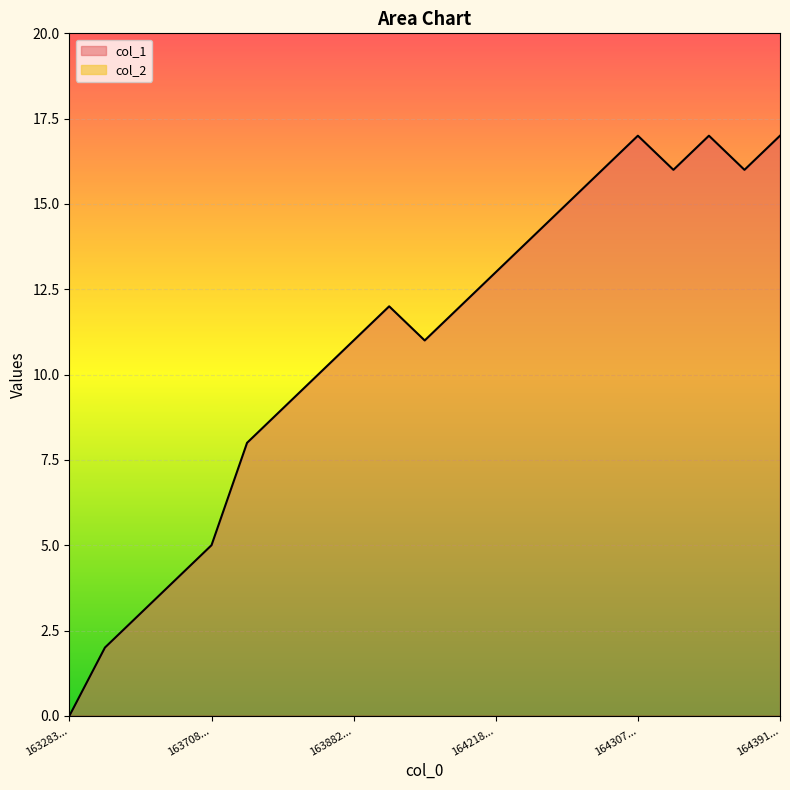

True or false: there are more than 2 points higher than both neighbors.

True